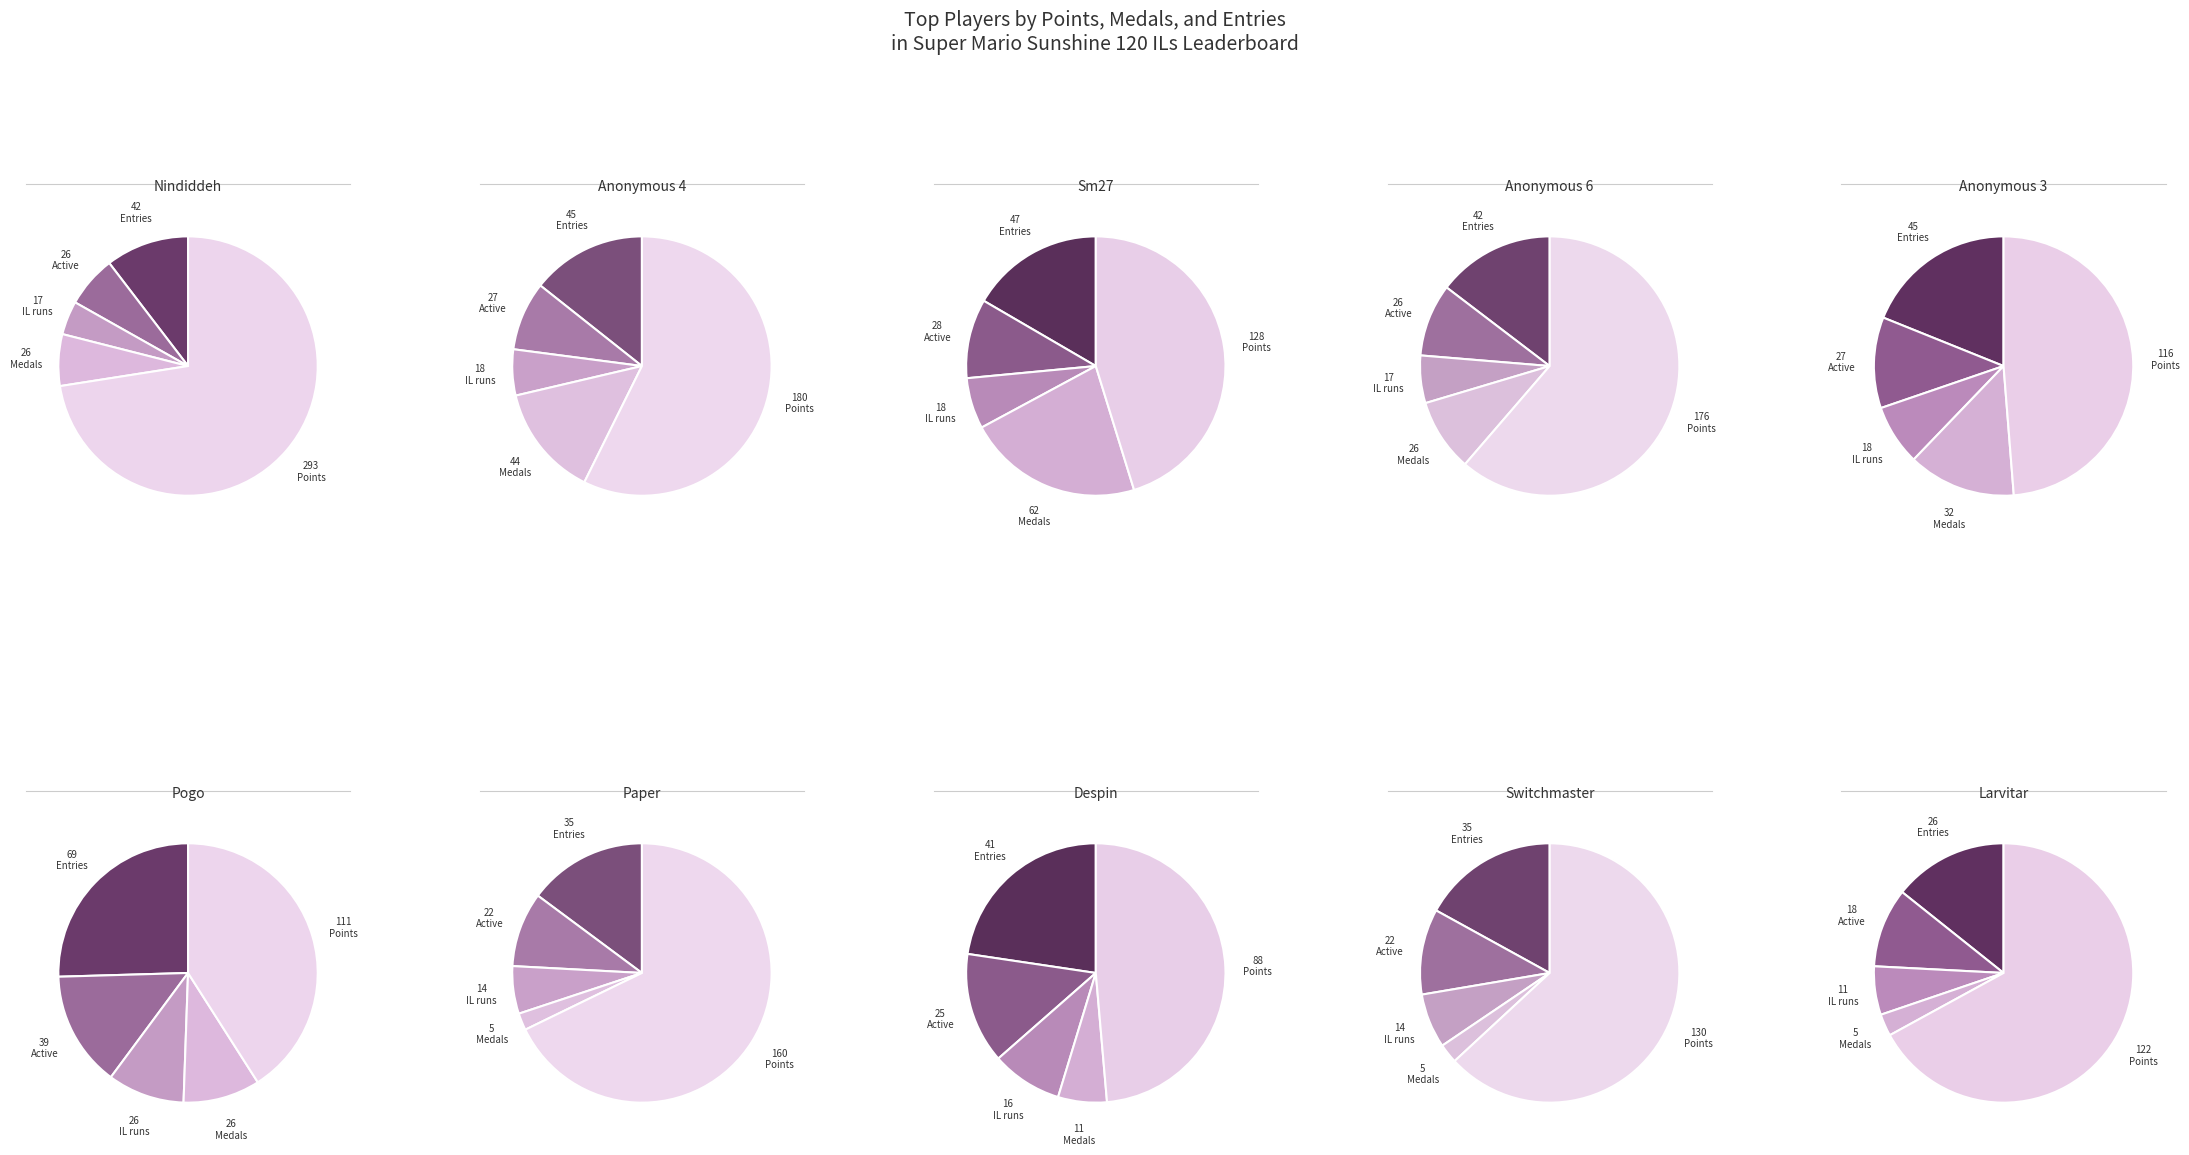

Is it true that 4 is 1% of the pie?

False